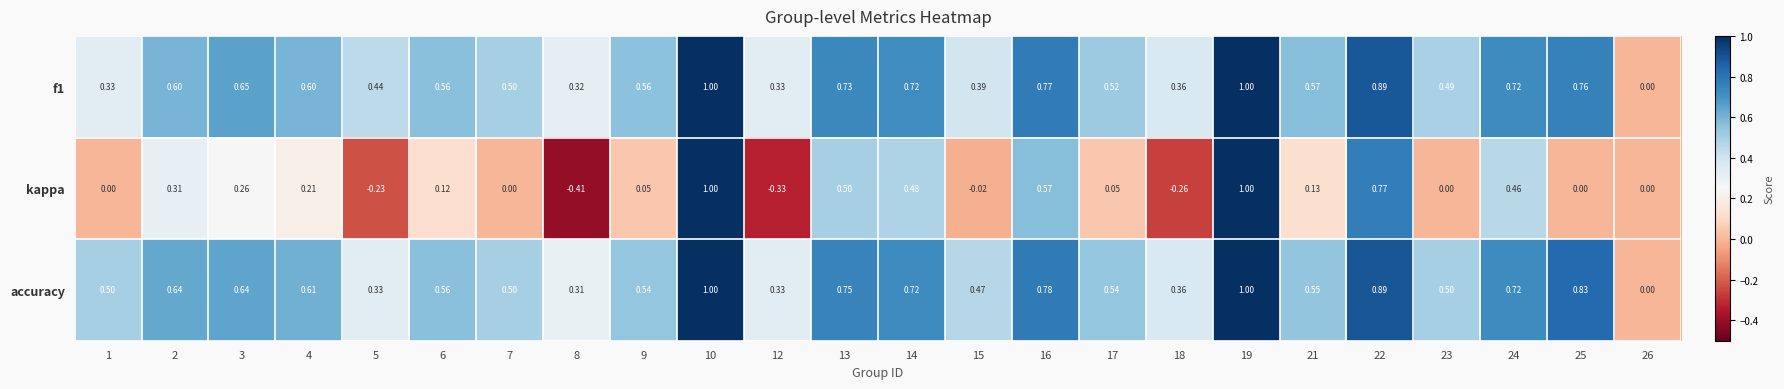

Which series has the largest total across all categories?

accuracy